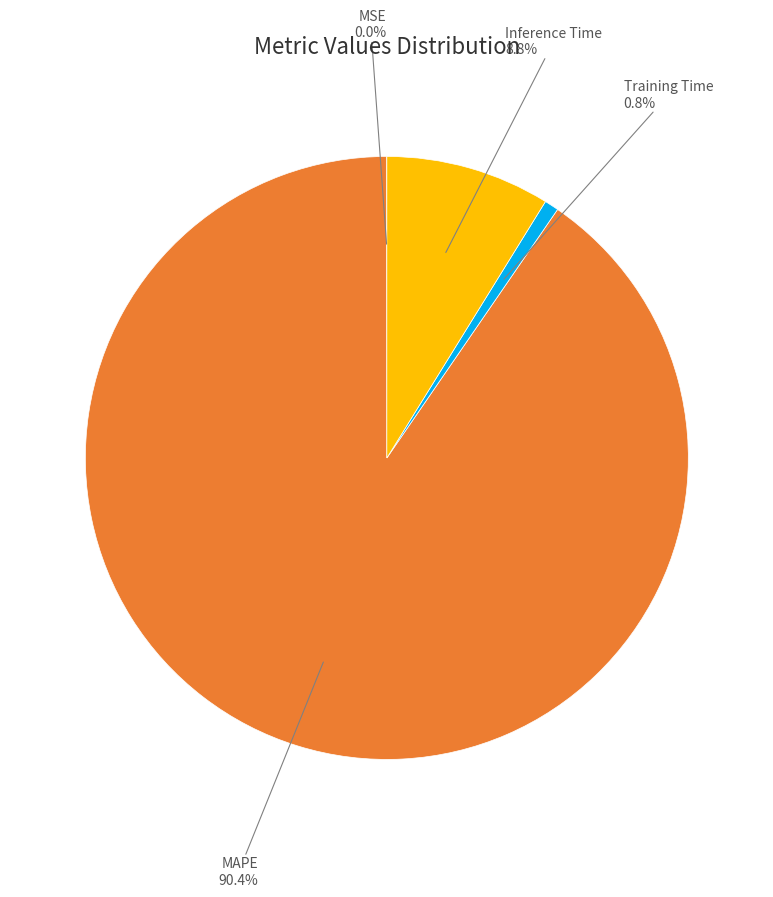

Does any single category account for the majority?

Yes